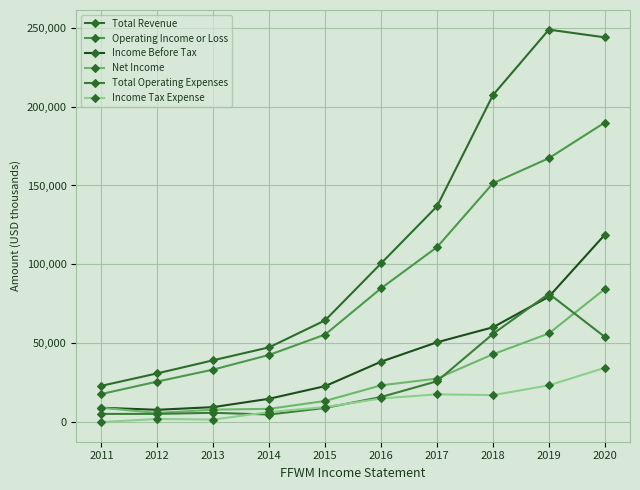

The value of Total Operating Expenses at 2018 is 55900. True or false?

True